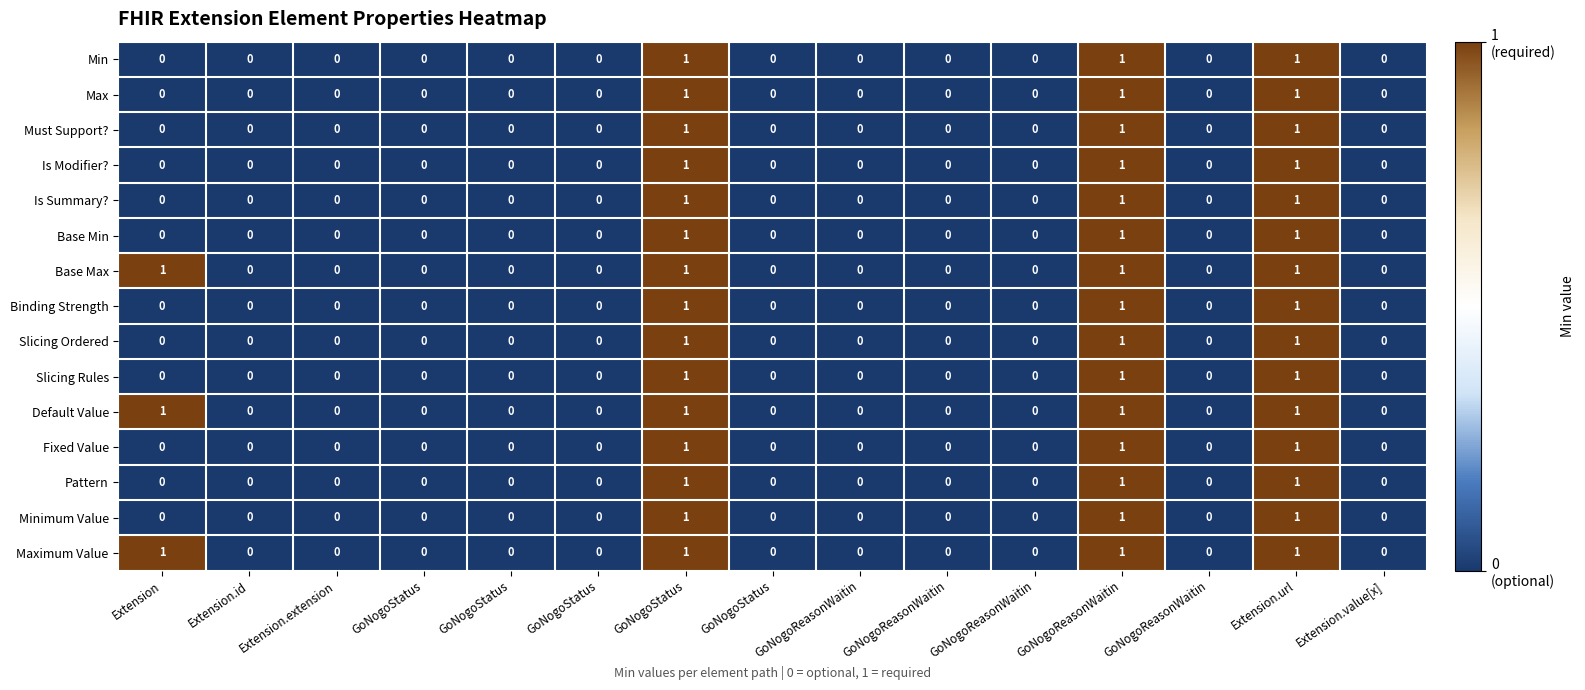

How many values in Binding Strength are above zero?

3